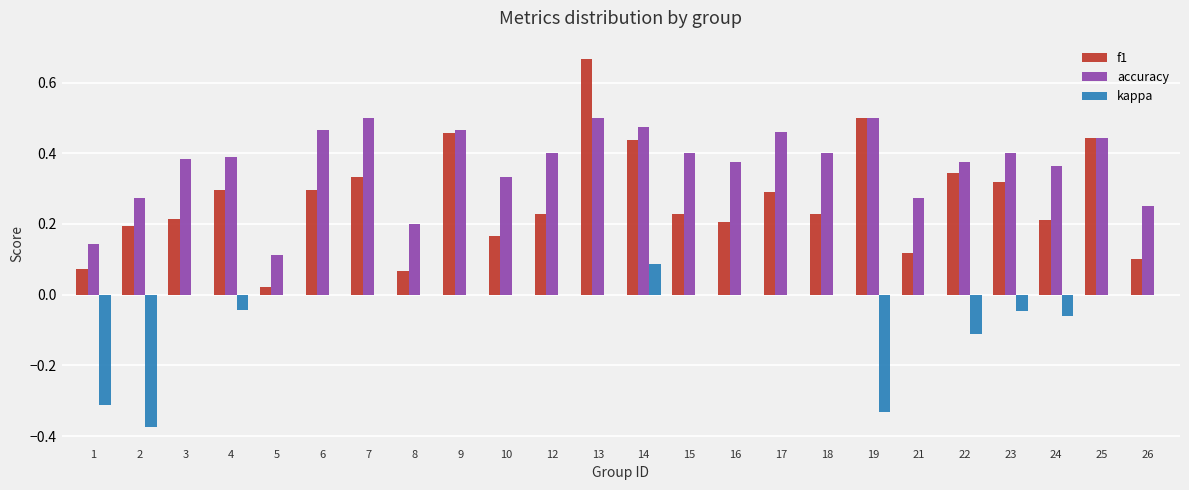

At which category does the chart reach its peak across all series?

13